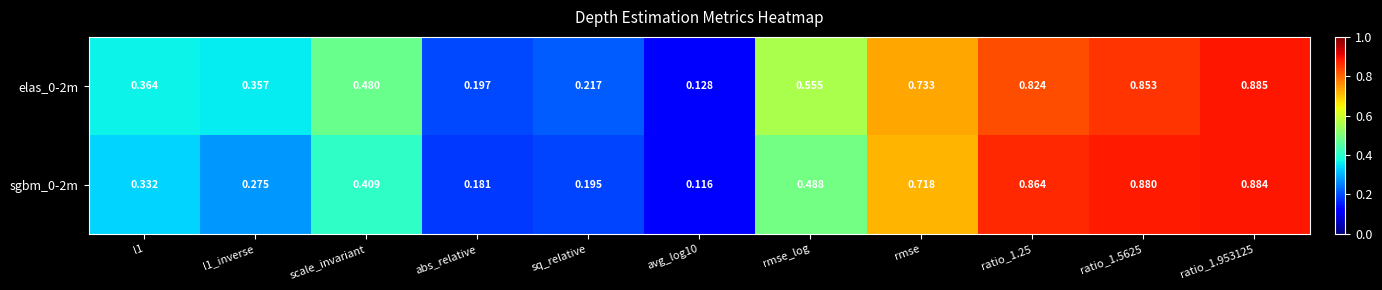

How many series are shown in this chart?

2